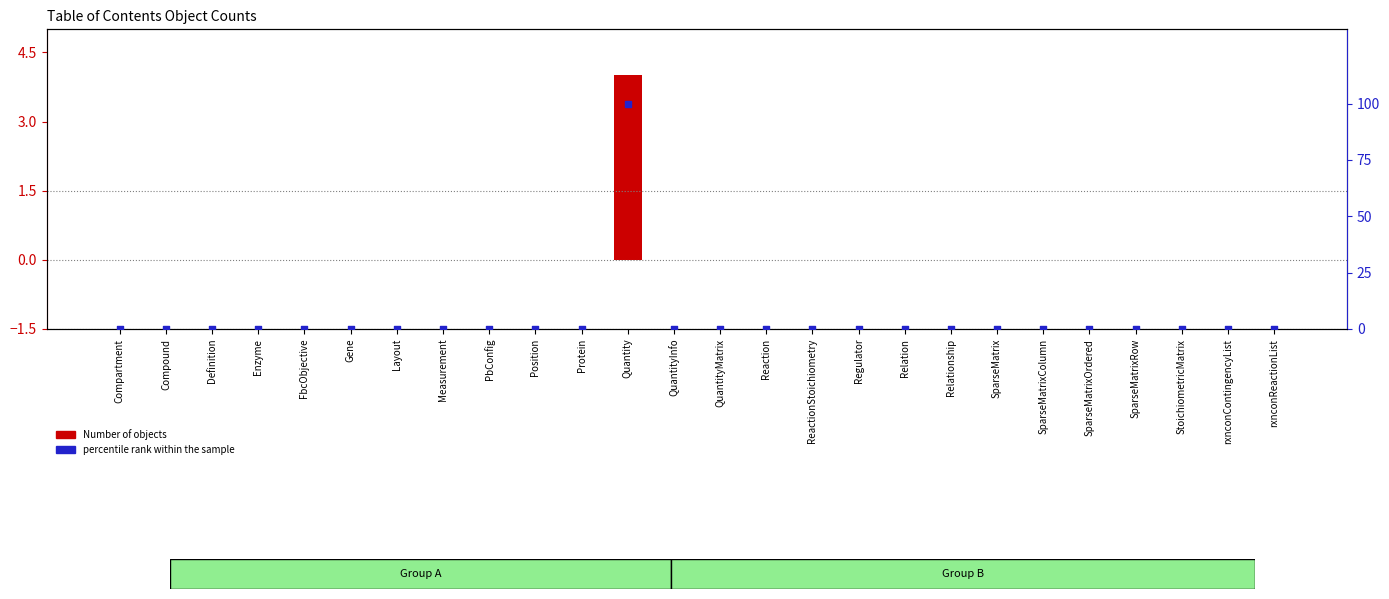

At how many categories does at least one series exceed 91?

1